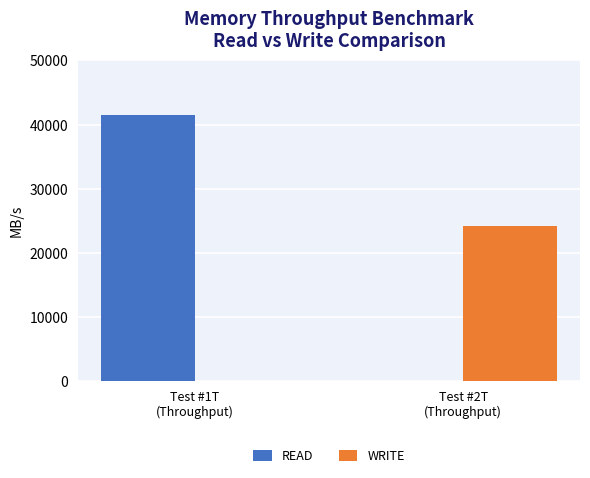

Where is READ nearest to the value 20749?

Test #2T
(Throughput)